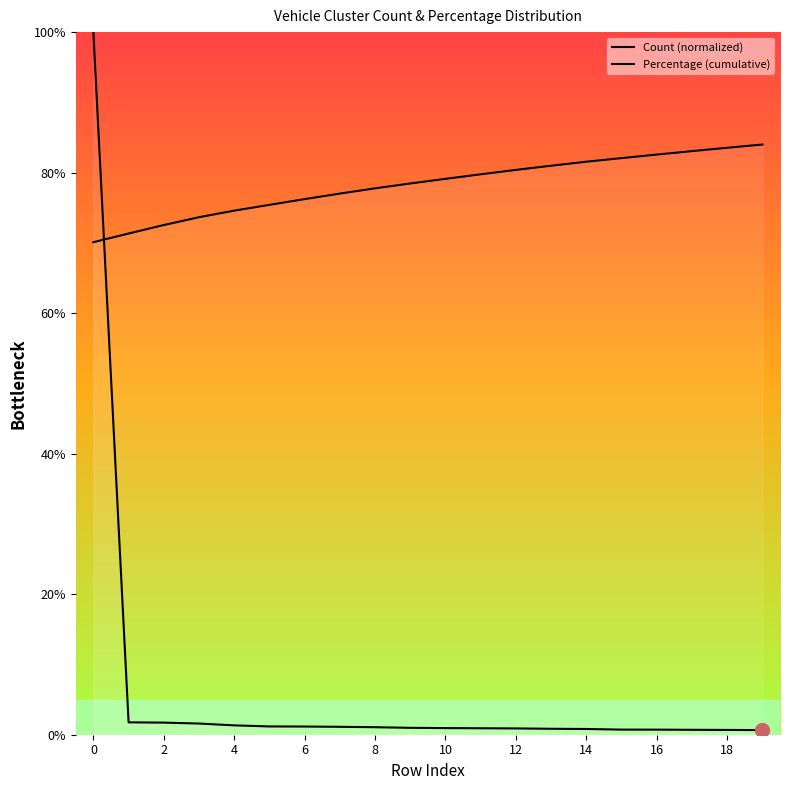

What is the highest value of the Count (normalized) series?

100.0